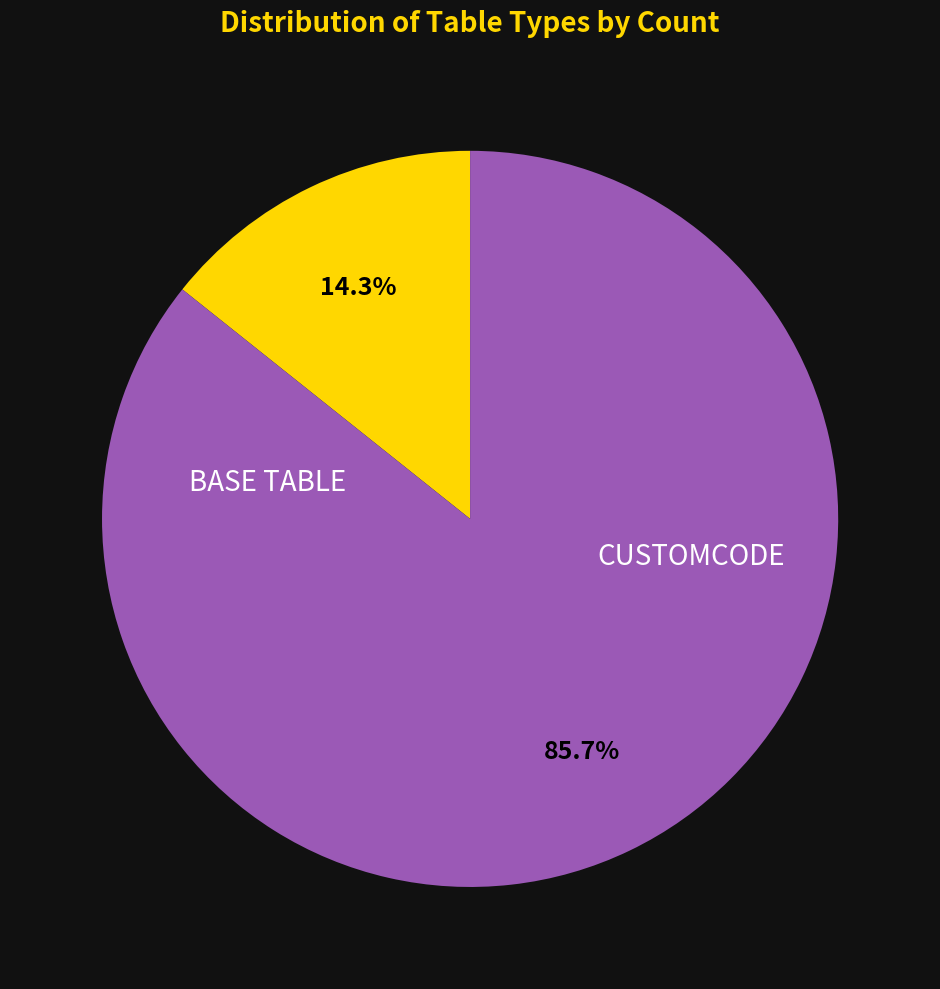

Is BASE TABLE the majority of the pie?

No